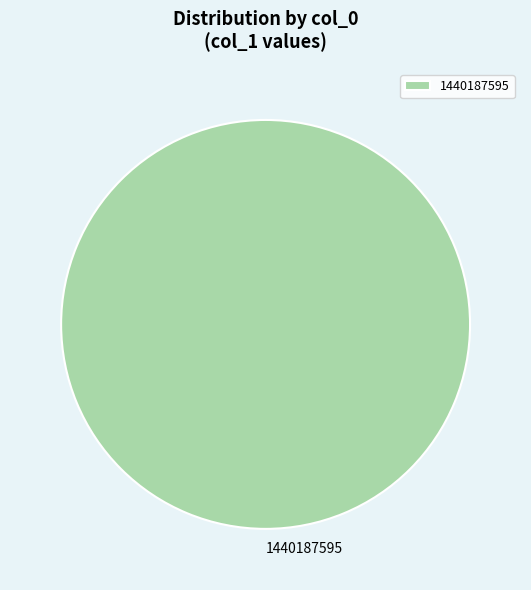

Does 1440187595 account for over 50% of the chart?

Yes